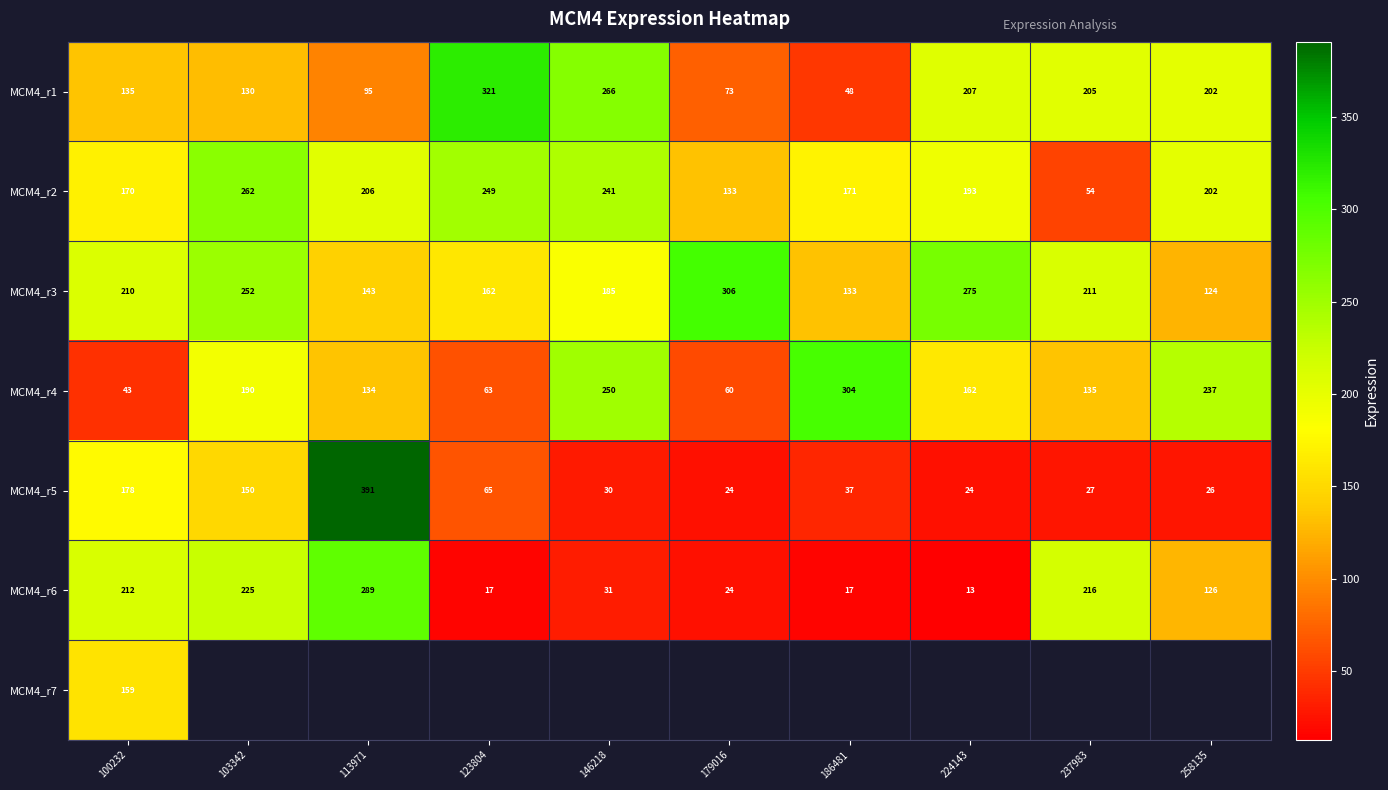

Is the value of MCM4_r1 at 237983 greater than the value of MCM4_r5 at 224143?

Yes